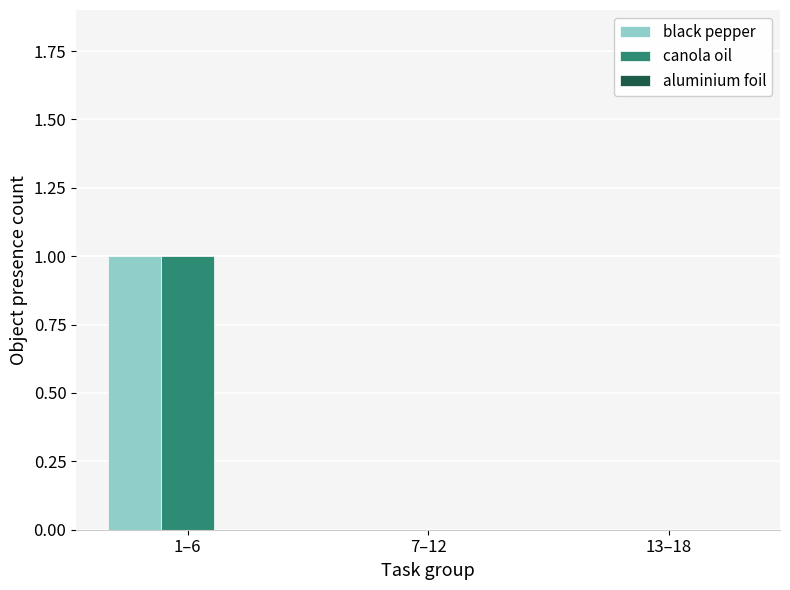

The canola oil series shows 0 at 1–6. True or false?

False